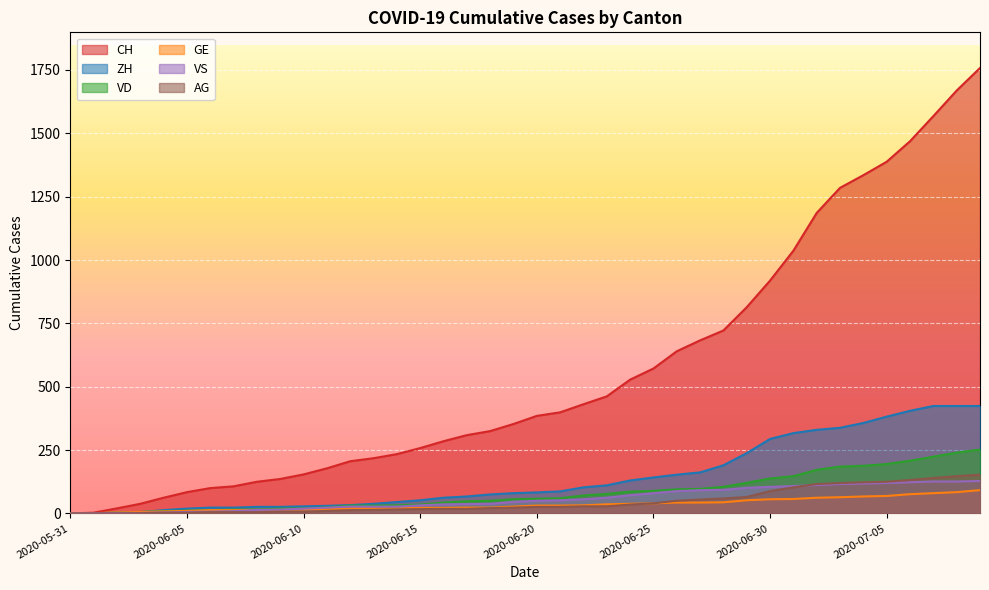

How many lines are shown in the chart?

6